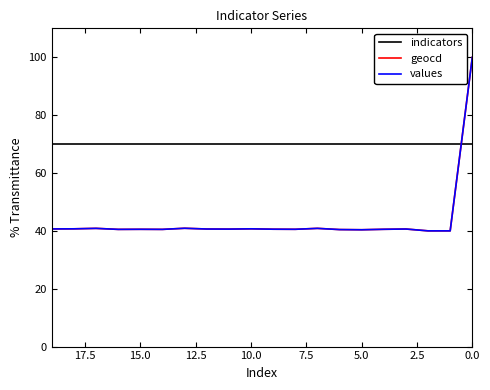

Count the number of data series in this chart.

3